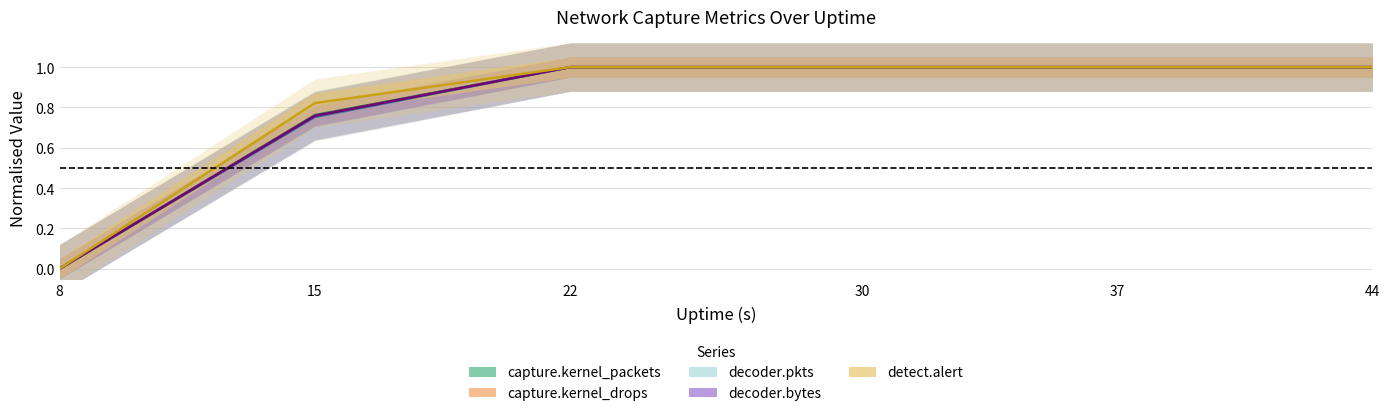

Reading left to right, transcribe all the data shown in this chart.

capture.kernel_packets: 8=0.0	15=0.8	22=1.0	30=1.0	37=1.0	44=1.0
capture.kernel_drops: 8=0.0	15=0.8	22=1.0	30=1.0	37=1.0	44=1.0
decoder.pkts: 8=0.0	15=0.8	22=1.0	30=1.0	37=1.0	44=1.0
decoder.bytes: 8=0.0	15=0.8	22=1.0	30=1.0	37=1.0	44=1.0
detect.alert: 8=0.0	15=0.8	22=1.0	30=1.0	37=1.0	44=1.0